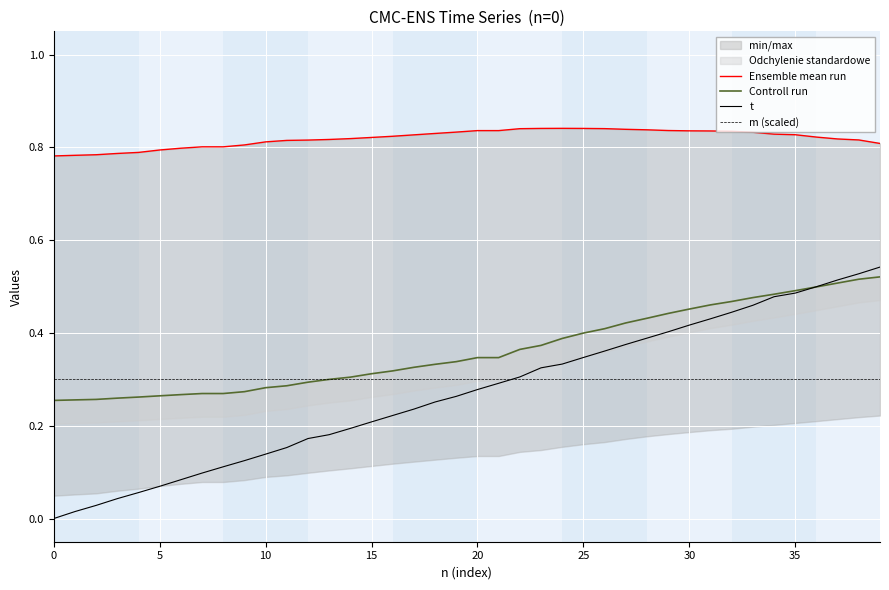

The t series shows 0.6 at 30. True or false?

False